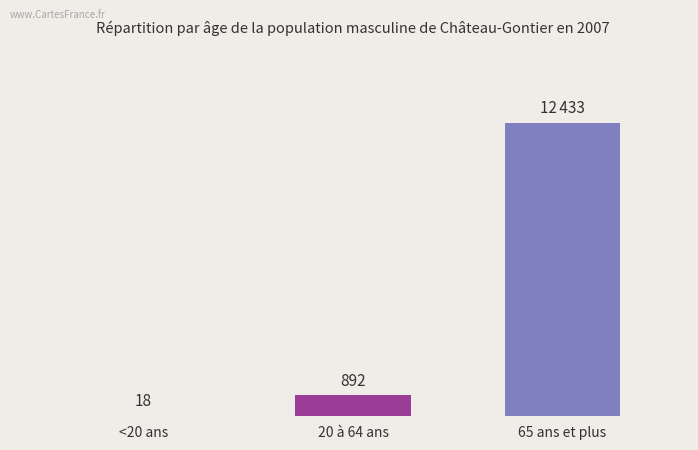

List the labels in order of value, largest first.

65 ans et plus, 20 à 64 ans, <20 ans